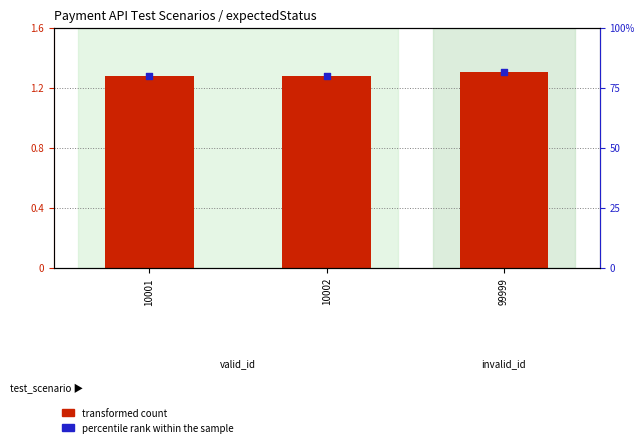

What is the total value across all series at 99999?

82.9